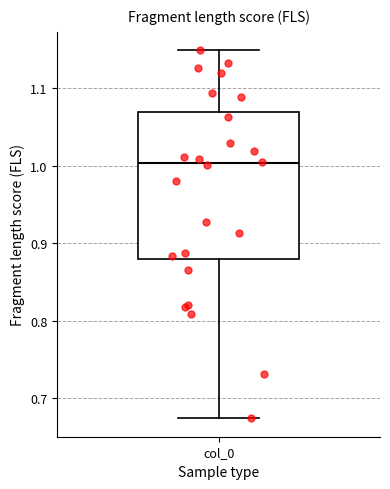

Where is the upper edge of the box for col_0 on the y-axis? The values are not printed on the chart, so give them approximately, as read against the axis.

1.07